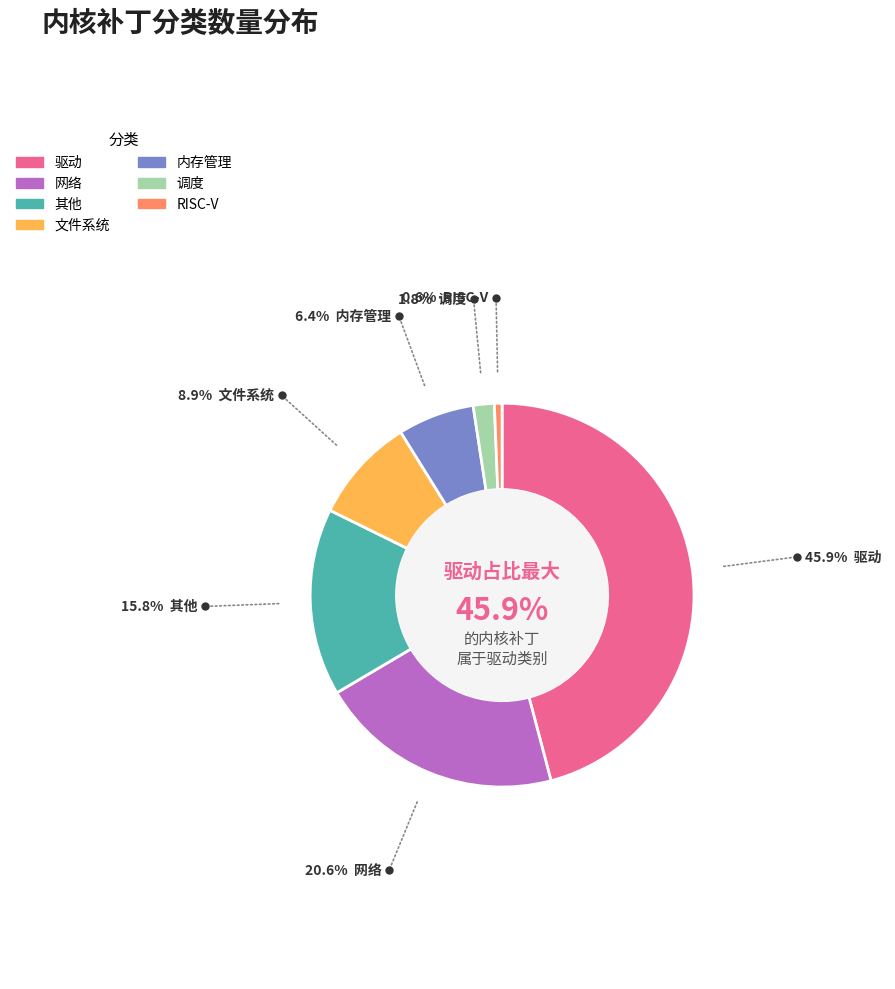

Is there a majority slice in this chart?

No